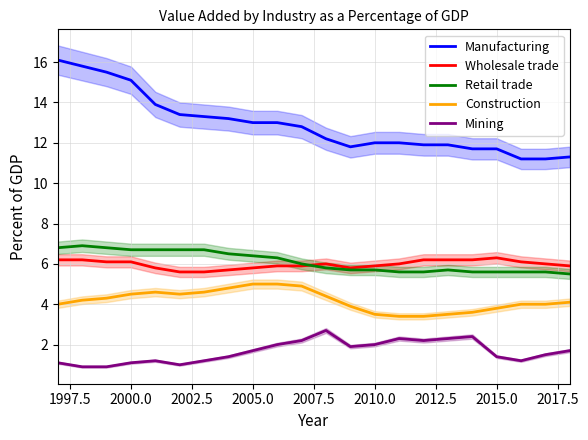

Reading left to right, transcribe all the data shown in this chart.

Manufacturing: 16.1	15.8	15.5	15.1	13.9	13.4	13.3	13.2	13.0	13.0	12.8	12.2	11.8	12.0	12.0	11.9	11.9	11.7	11.7	11.2	11.2	11.3
Wholesale trade: 6.2	6.2	6.1	6.1	5.8	5.6	5.6	5.7	5.8	5.9	5.9	6.0	5.8	5.9	6.0	6.2	6.2	6.2	6.3	6.1	6.0	5.9
Retail trade: 6.8	6.9	6.8	6.7	6.7	6.7	6.7	6.5	6.4	6.3	6.0	5.8	5.7	5.7	5.6	5.6	5.7	5.6	5.6	5.6	5.6	5.5
Construction: 4.0	4.2	4.3	4.5	4.6	4.5	4.6	4.8	5.0	5.0	4.9	4.4	3.9	3.5	3.4	3.4	3.5	3.6	3.8	4.0	4.0	4.1
Mining: 1.1	0.9	0.9	1.1	1.2	1.0	1.2	1.4	1.7	2.0	2.2	2.7	1.9	2.0	2.3	2.2	2.3	2.4	1.4	1.2	1.5	1.7